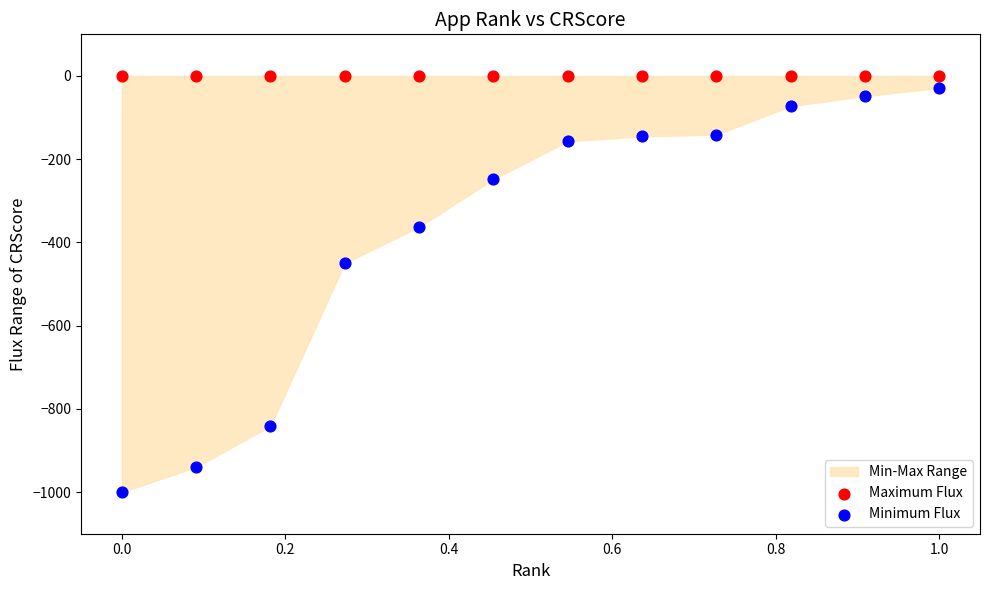

Which series reaches the minimum Y coordinate?

Minimum Flux